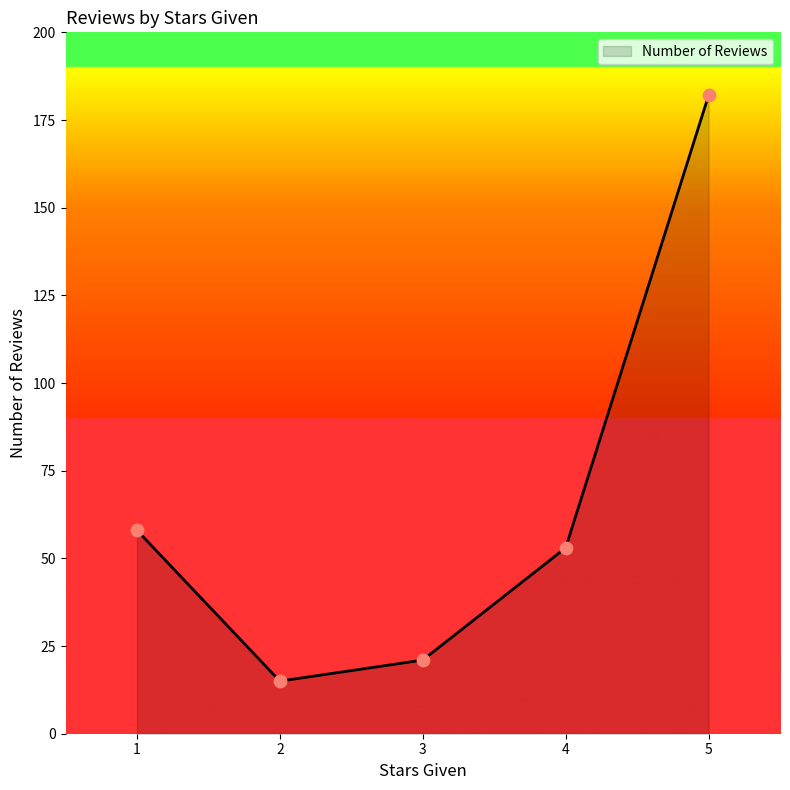

What is the change in value from 3 to 2?

-6